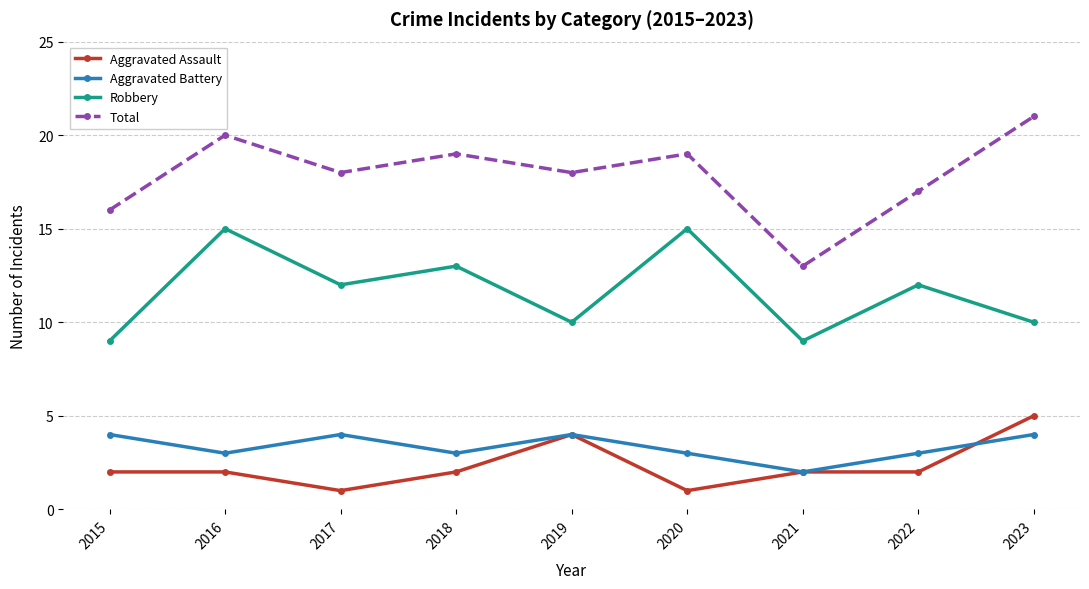

Does the chart have visible grid lines?

Yes